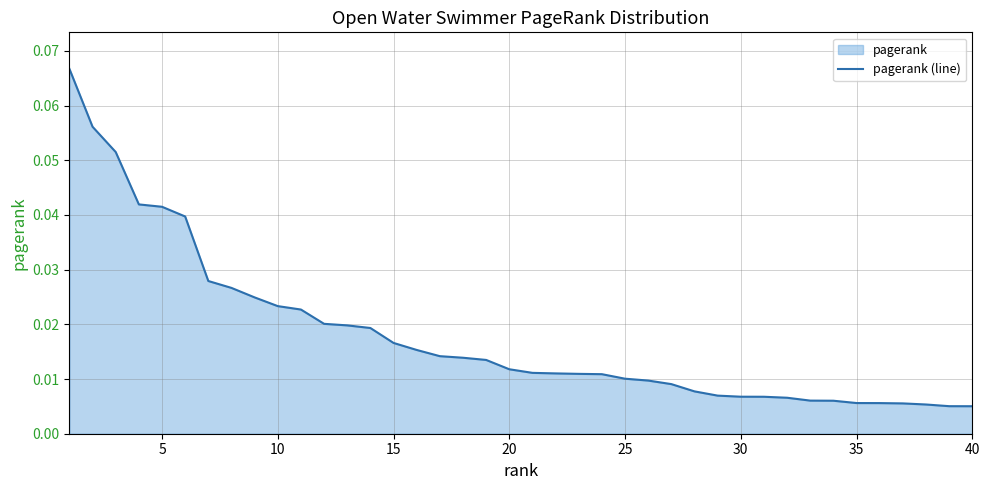

How many lines are shown in the chart?

1